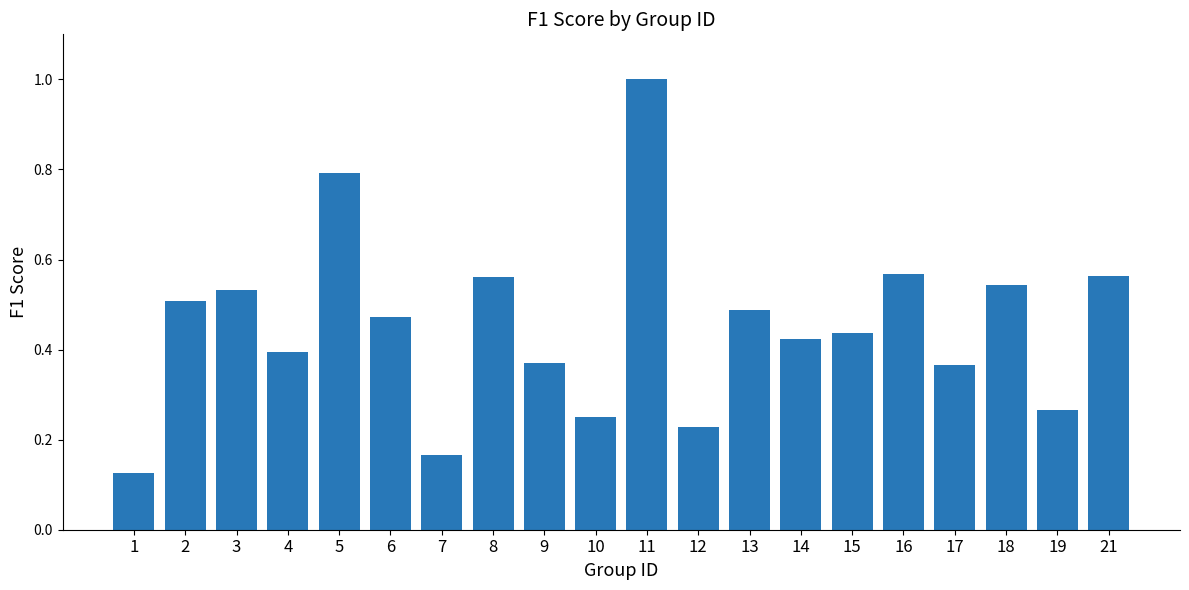

At which category does the chart reach its peak across all series?

11